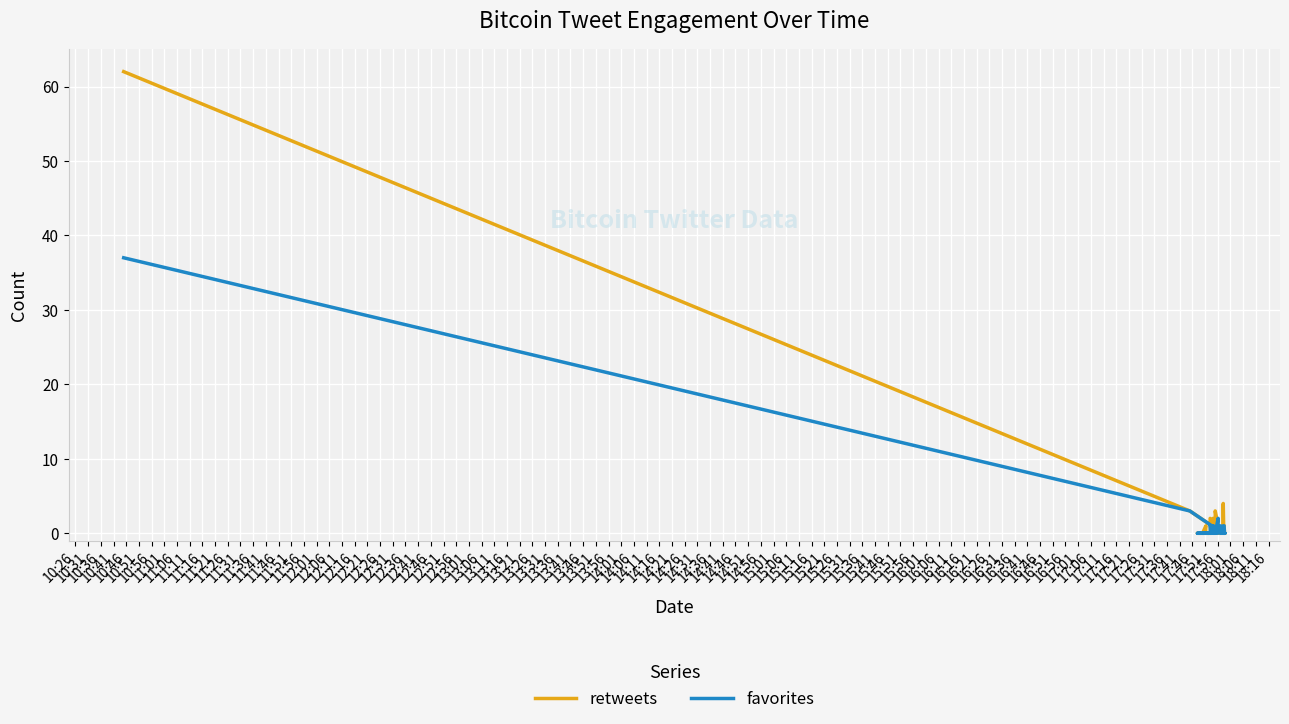

Which series has the widest spread of values?

retweets